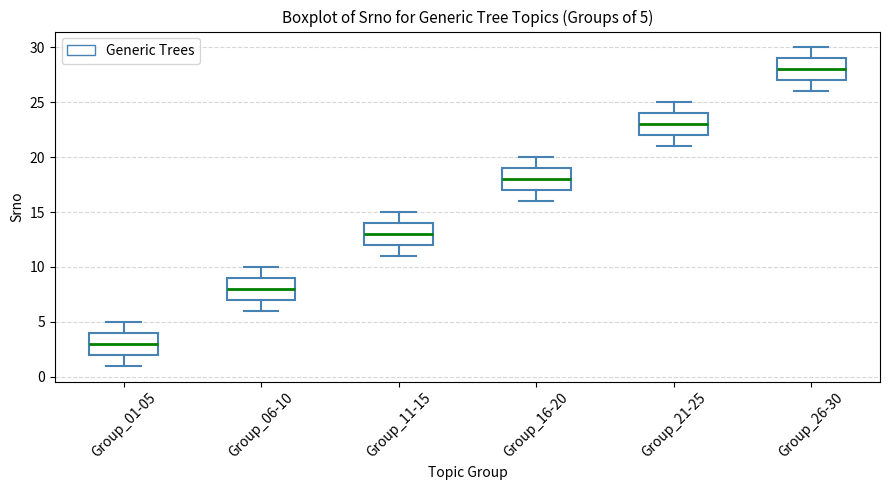

Which box has the lowest median line?

Group_01-05